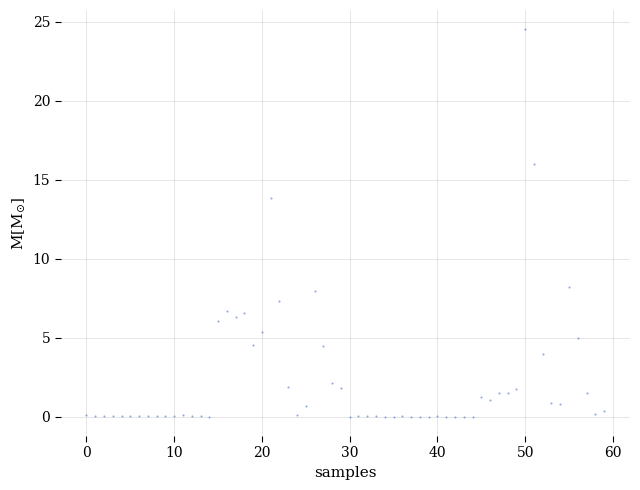

What Y value in the scatter plot is closest to 12?

13.8